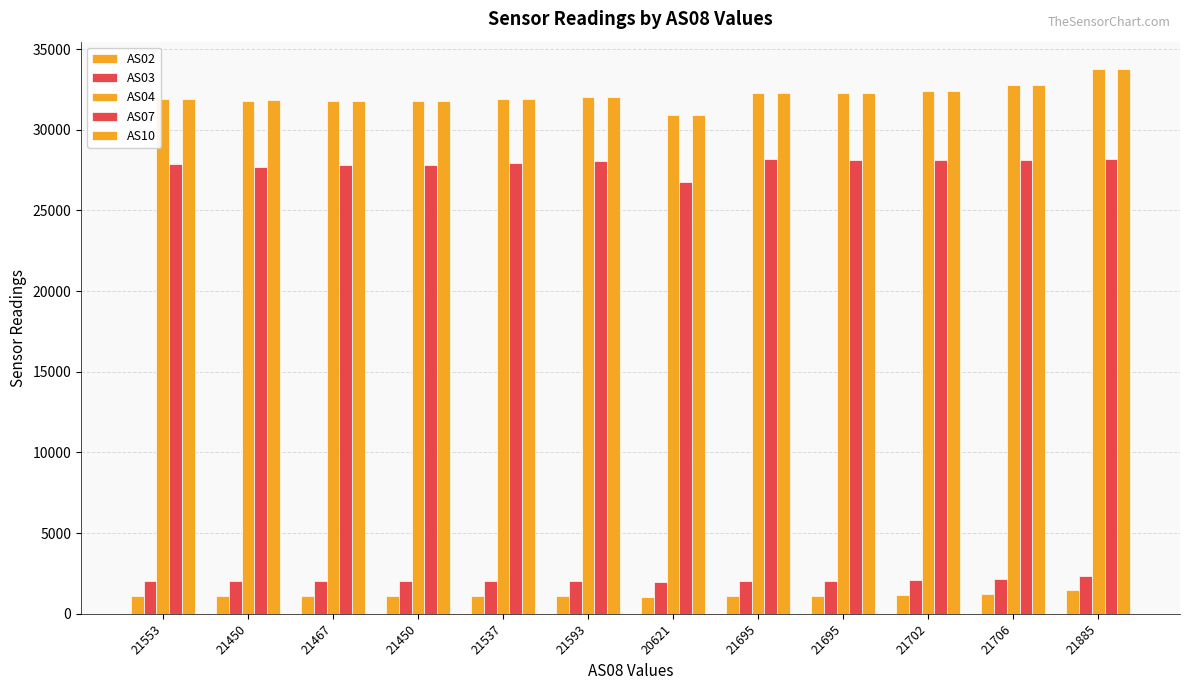

The value of AS02 at 21695 is 478. True or false?

False